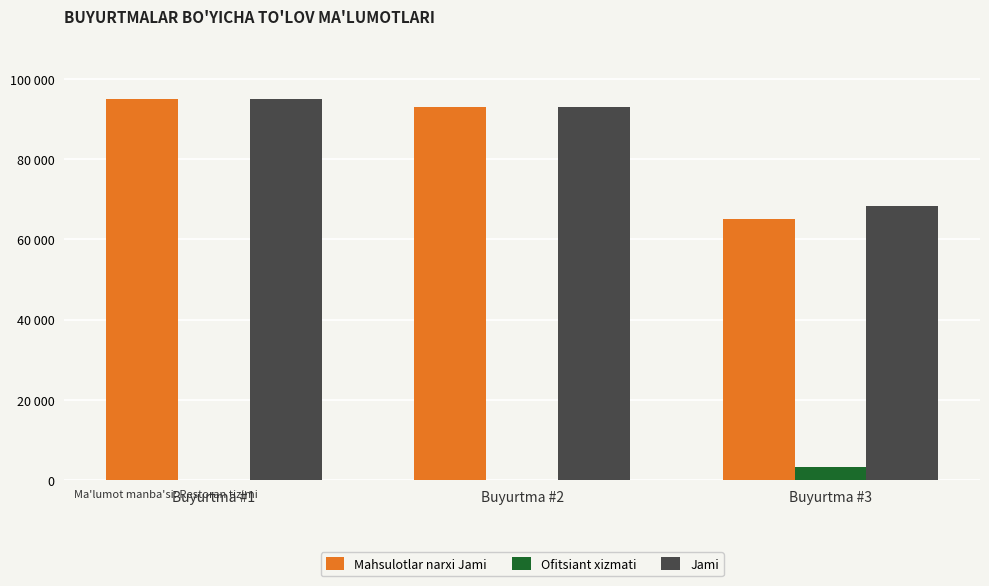

What is the value of the Mahsulotlar narxi Jami bar at the 2nd from the left?

93000